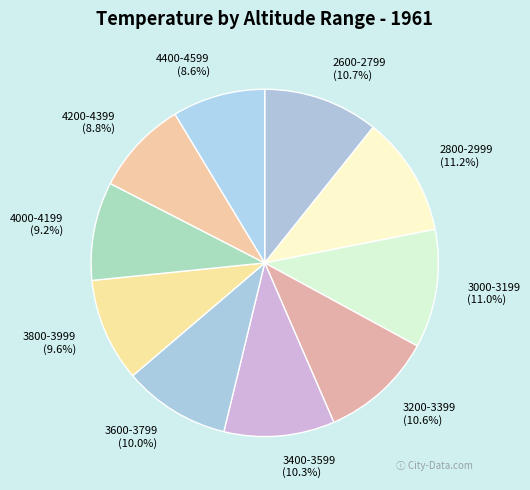

Is it true that 2600-2799 is 11% of the pie?

True